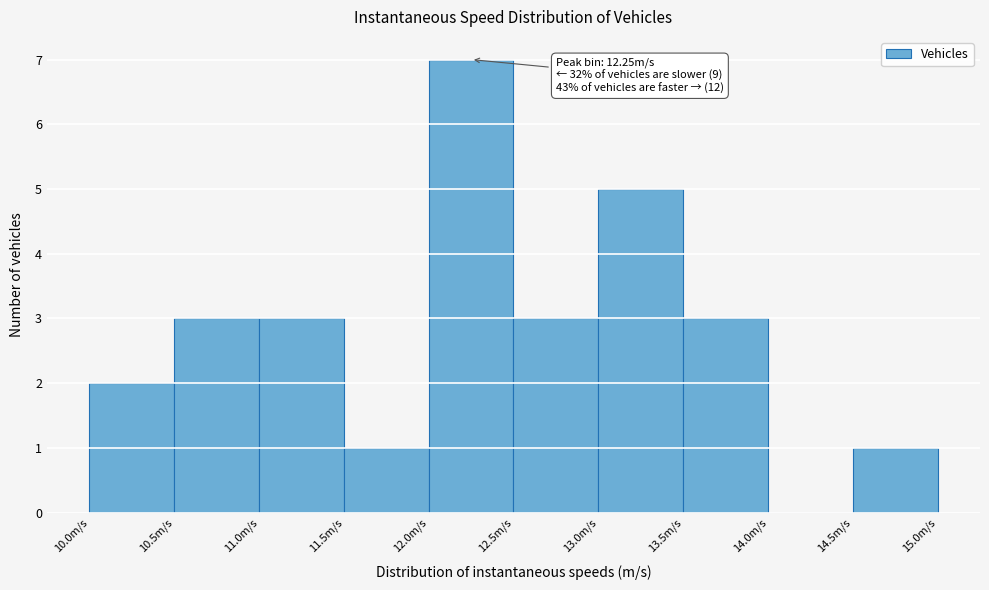

Over which range of the x-axis is the bar tallest?

12.0 to 12.5